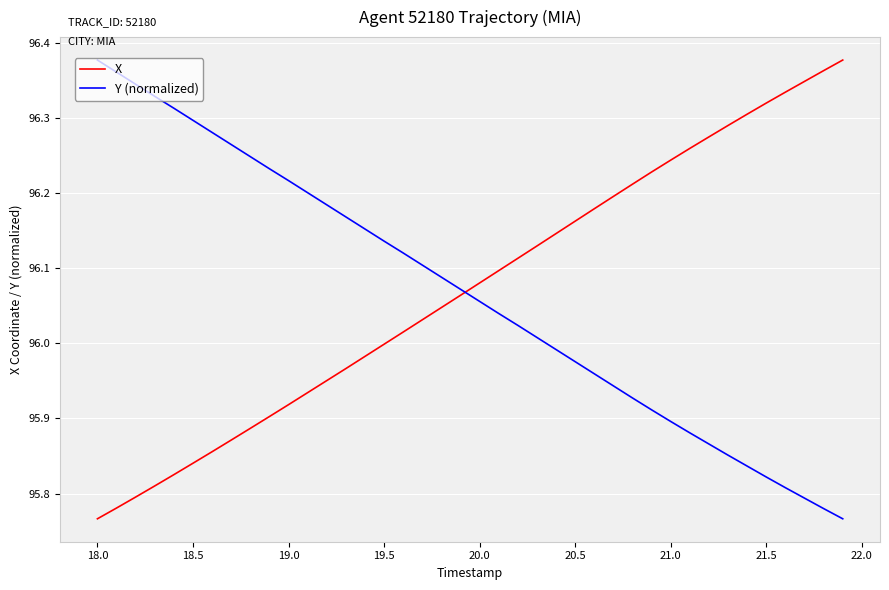

What is the difference between the maximum and minimum values in the Y (normalized) series?

0.6